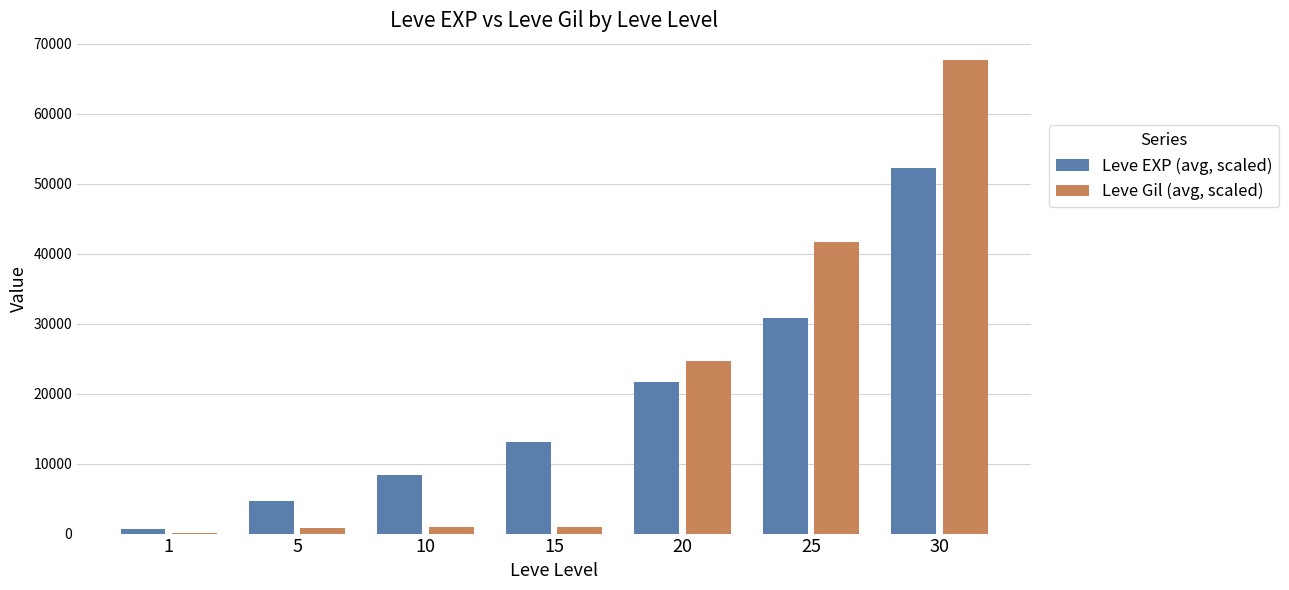

Between 15 and 20, which series saw the biggest shift?

Leve Gil (avg, scaled)